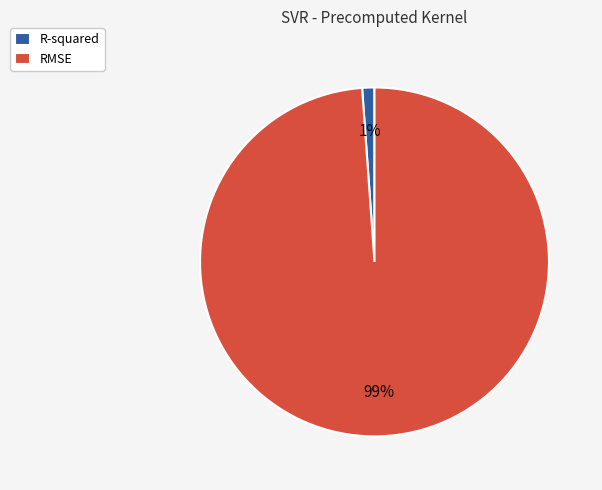

Which category has the biggest portion of the pie?

RMSE